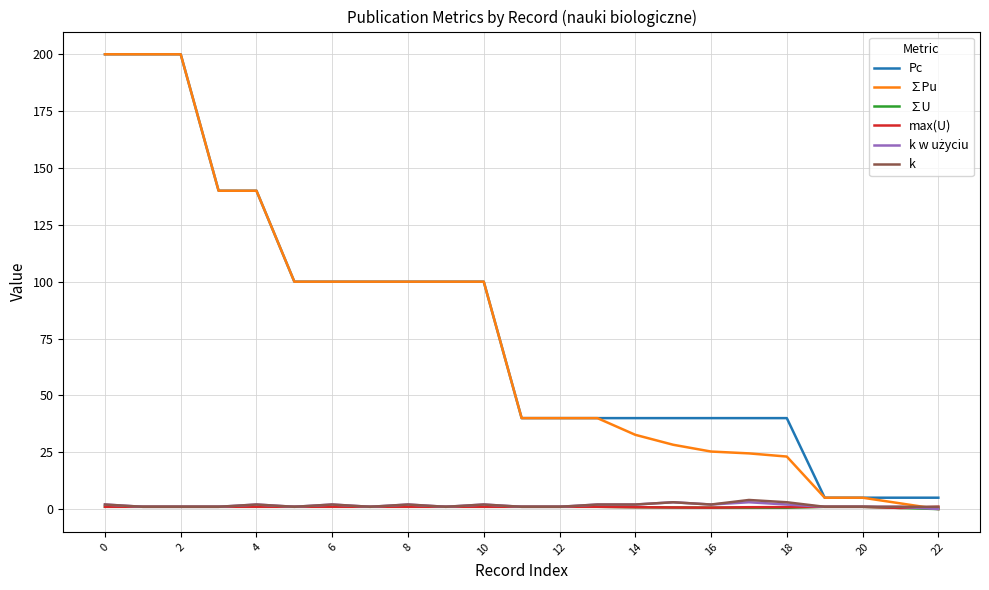

What is the greatest value displayed?

200.0